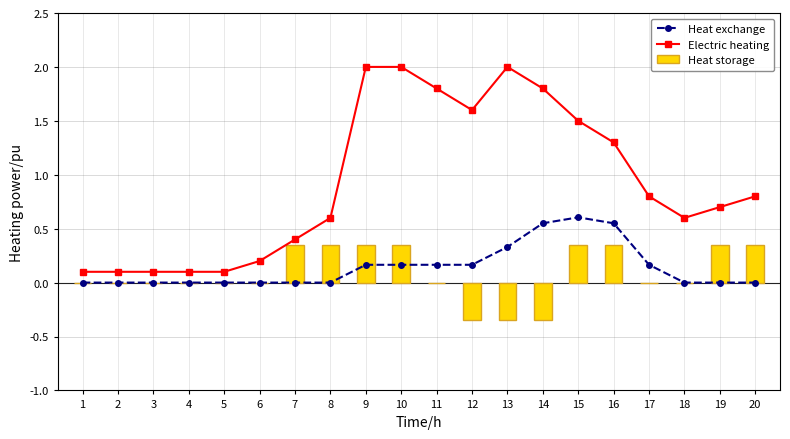

How many positive values does the Heat exchange series have?

9